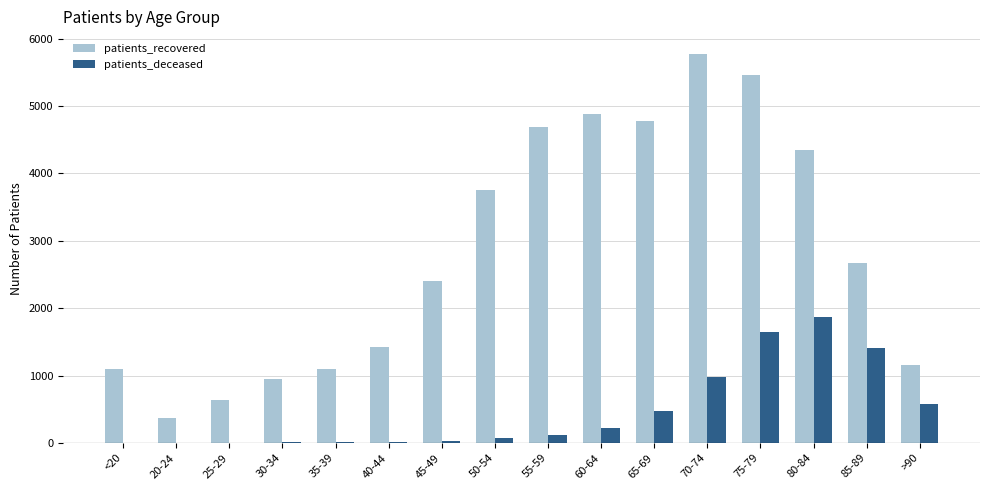

The value of patients_recovered at 55-59 is 4682. True or false?

True